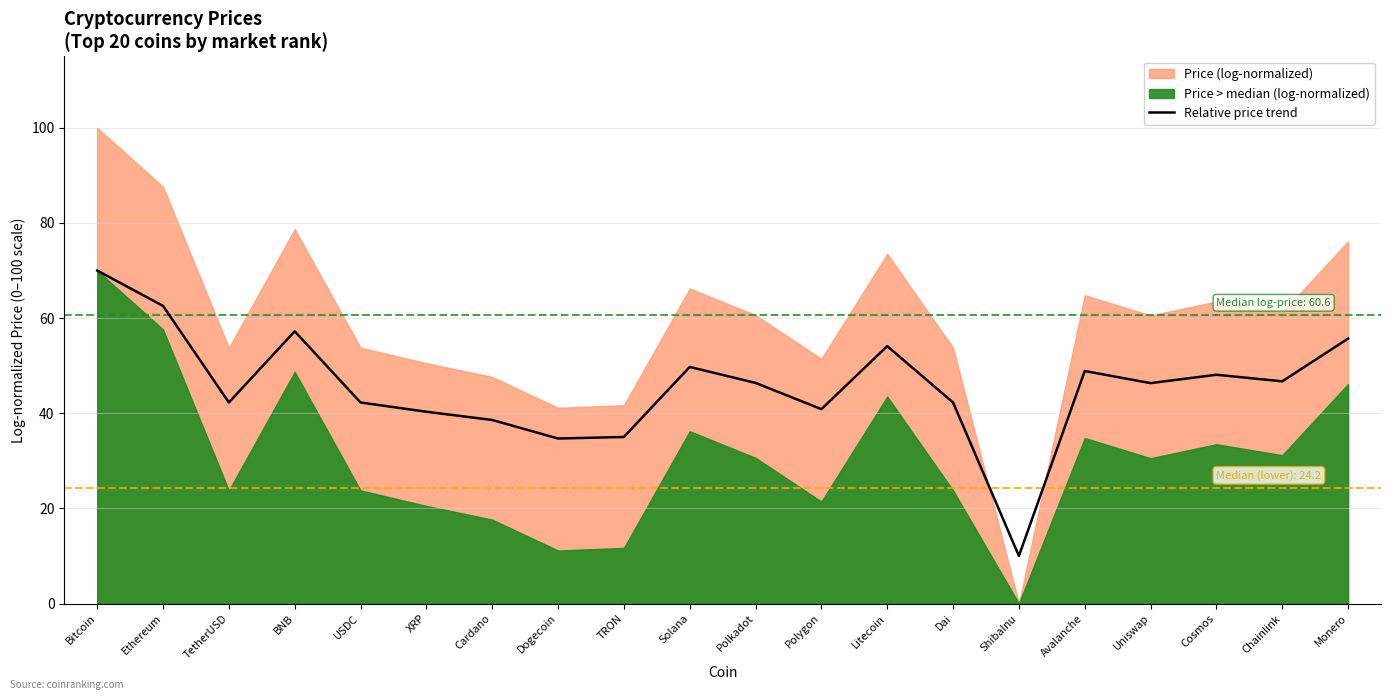

The value at Dai is 42.3. True or false?

True